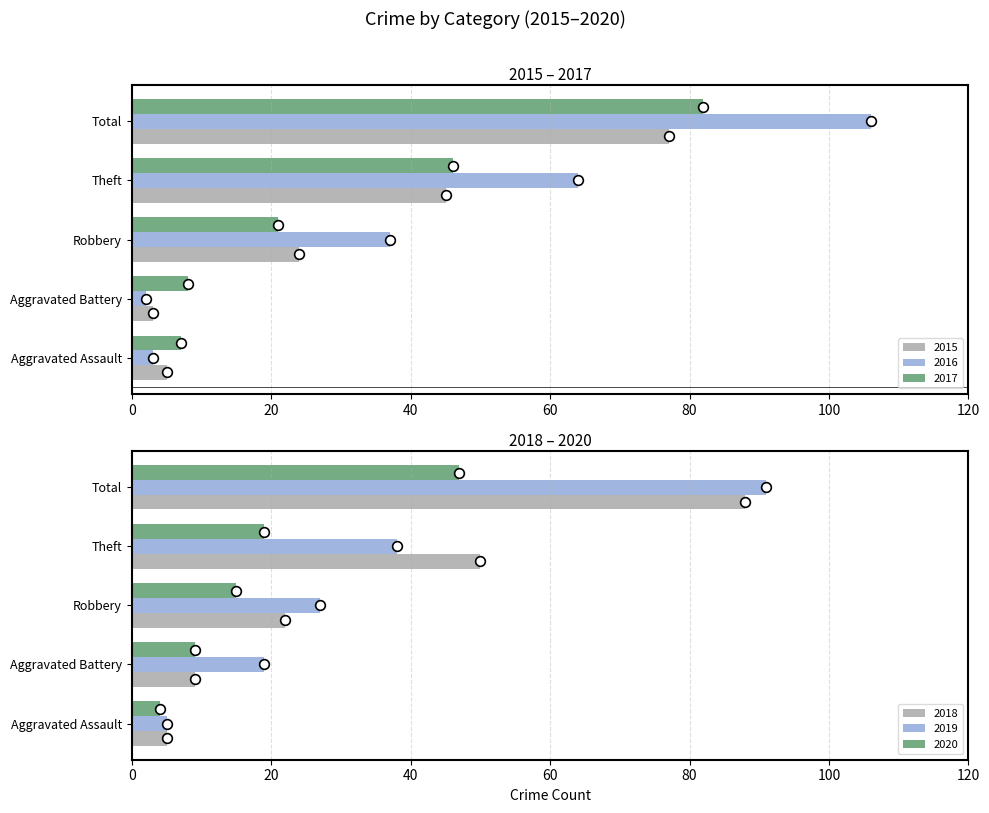

At which category does the chart reach its minimum across all series?

Aggravated Battery